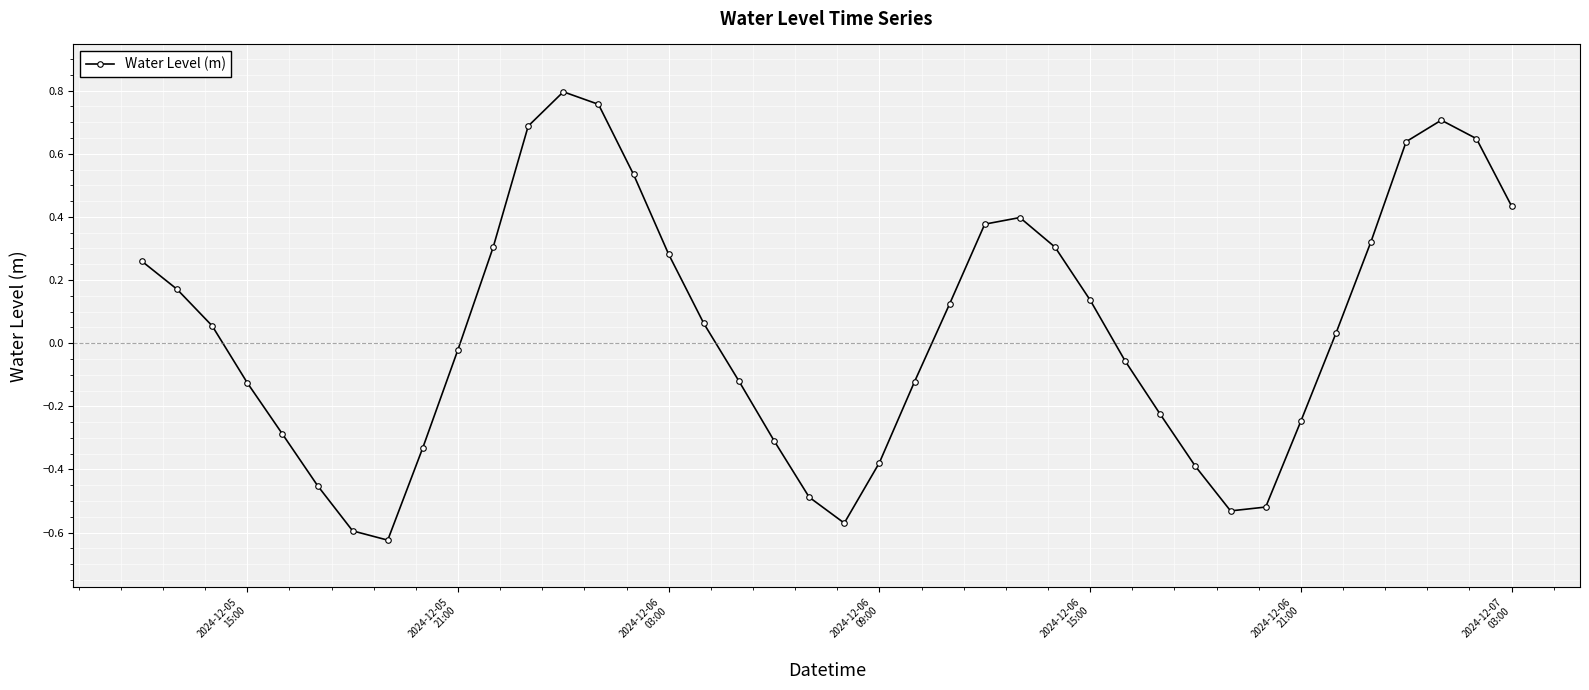

How many interior local valleys (lower than both neighbors) does the data have?

3